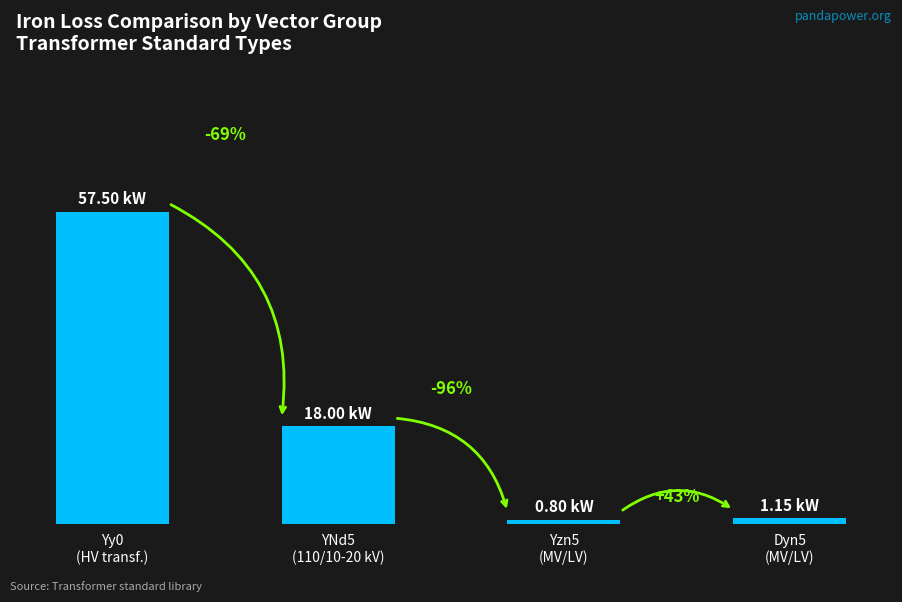

Are the bars horizontal?

No